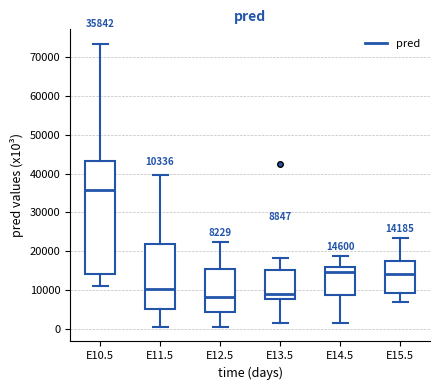

Which box's median line is the highest?

E10.5